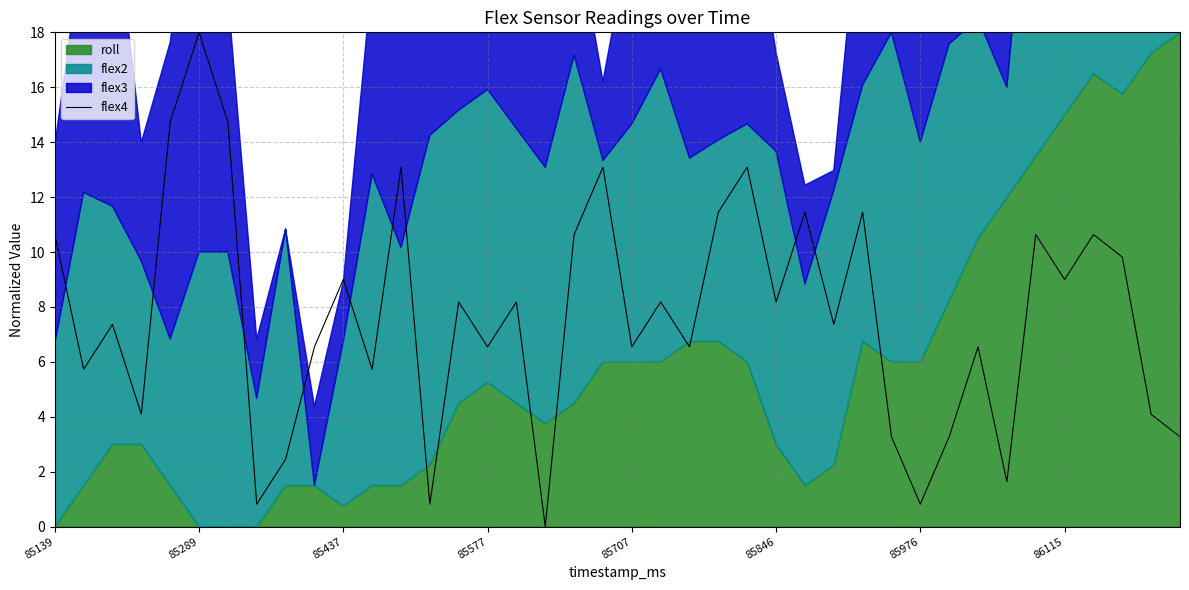

What position from the left is 26?

27